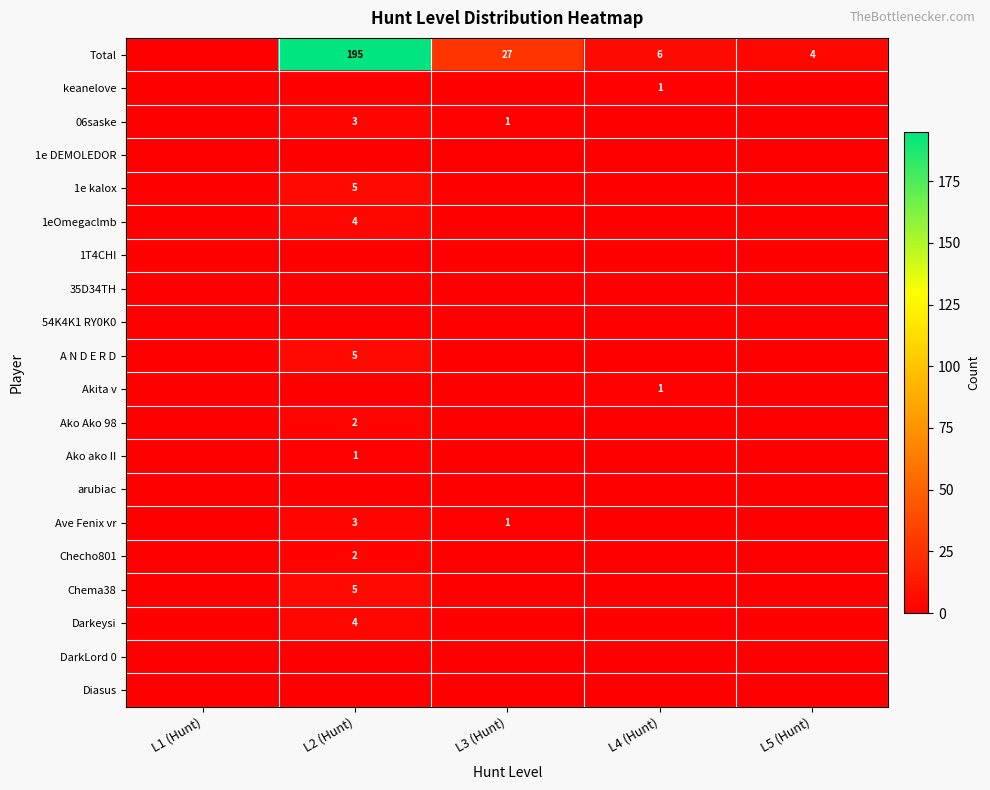

The Ave Fenix vr series shows 2 at L3 (Hunt). True or false?

False